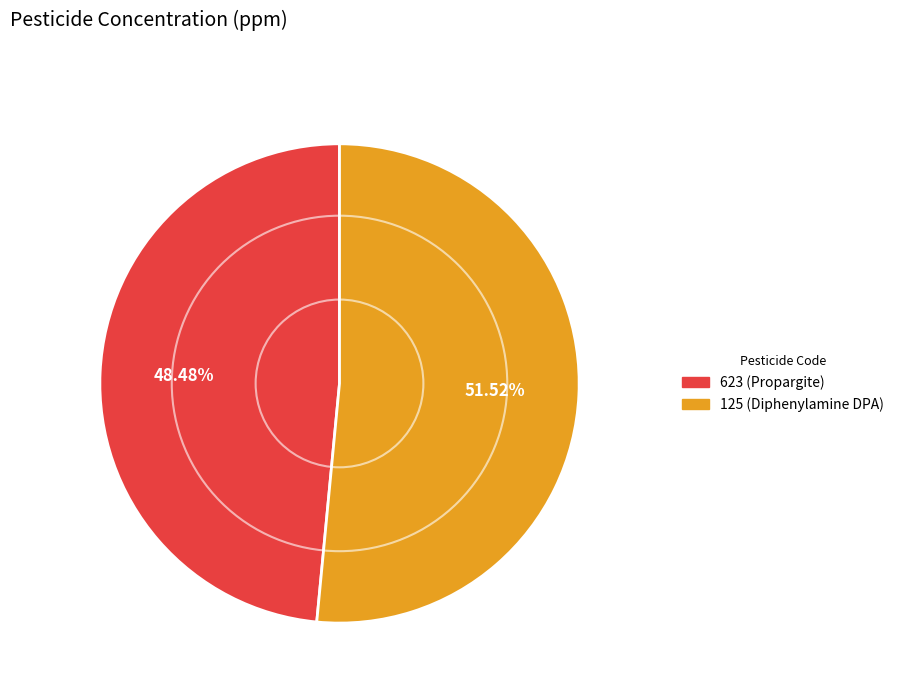

Is there a majority slice in this chart?

Yes